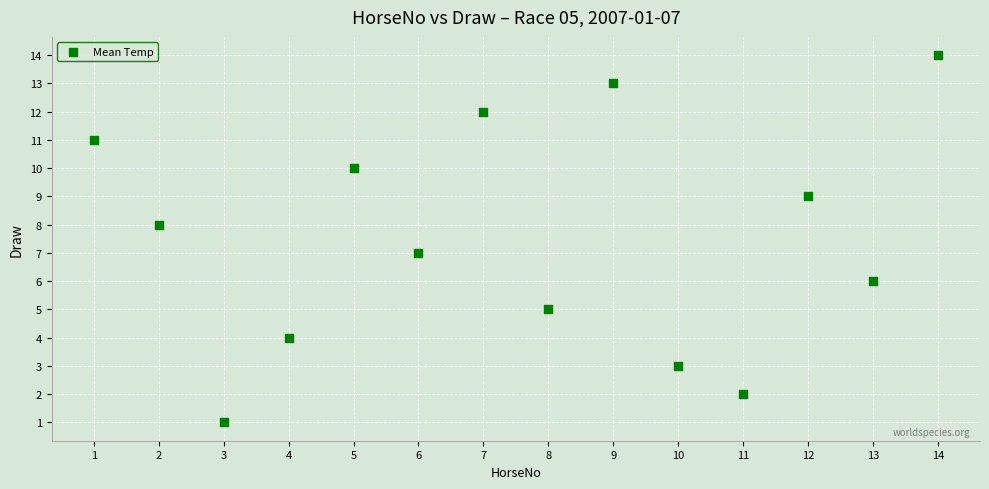

What is the range of X values (max minus min)?

13